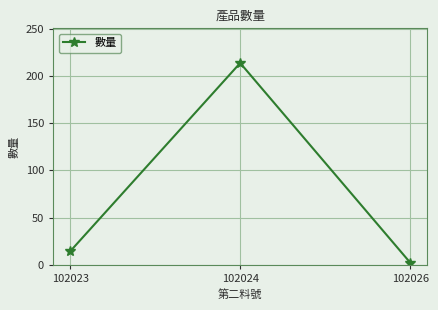

Rank the categories by value from highest to lowest.

102024, 102023, 102026